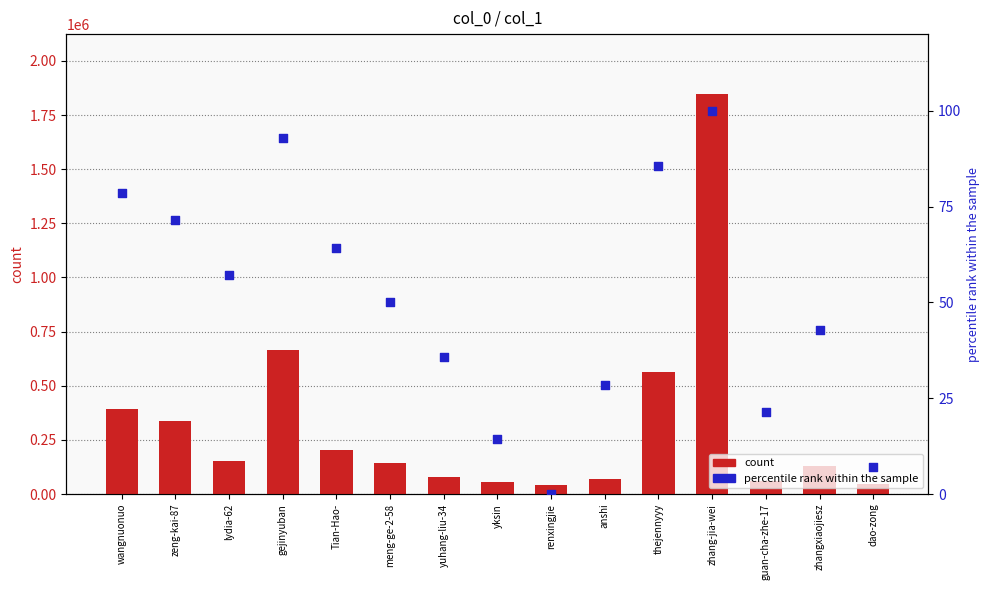

Which series has the largest total across all categories?

count